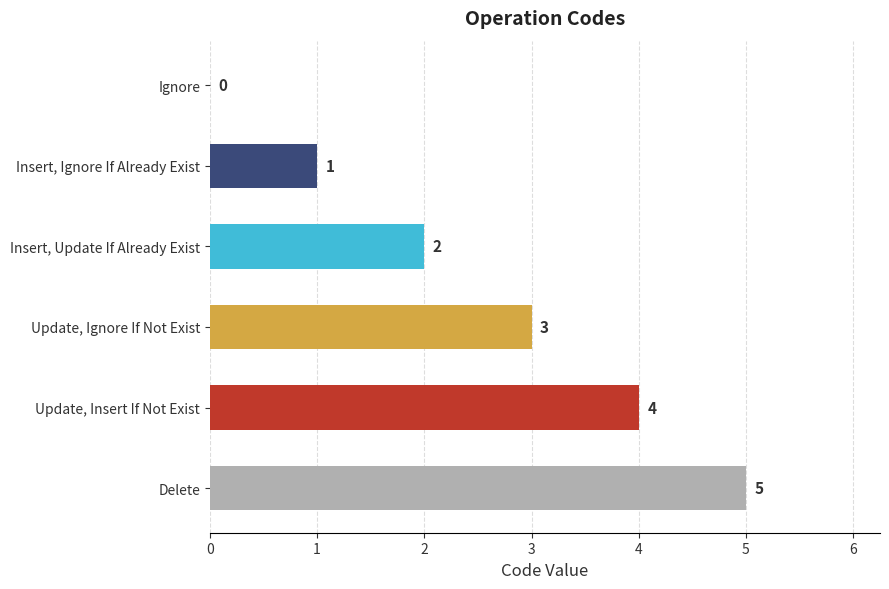

Are the bars horizontal?

Yes